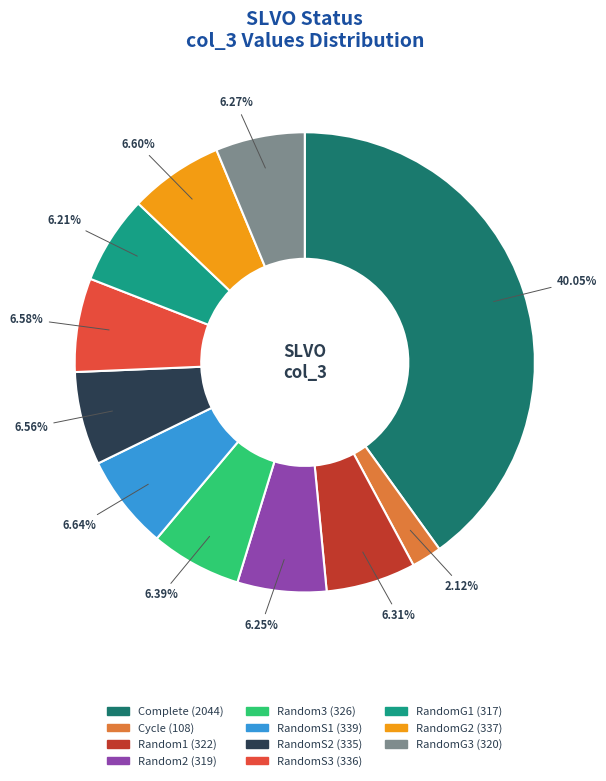

Count the number of slices in the pie.

11